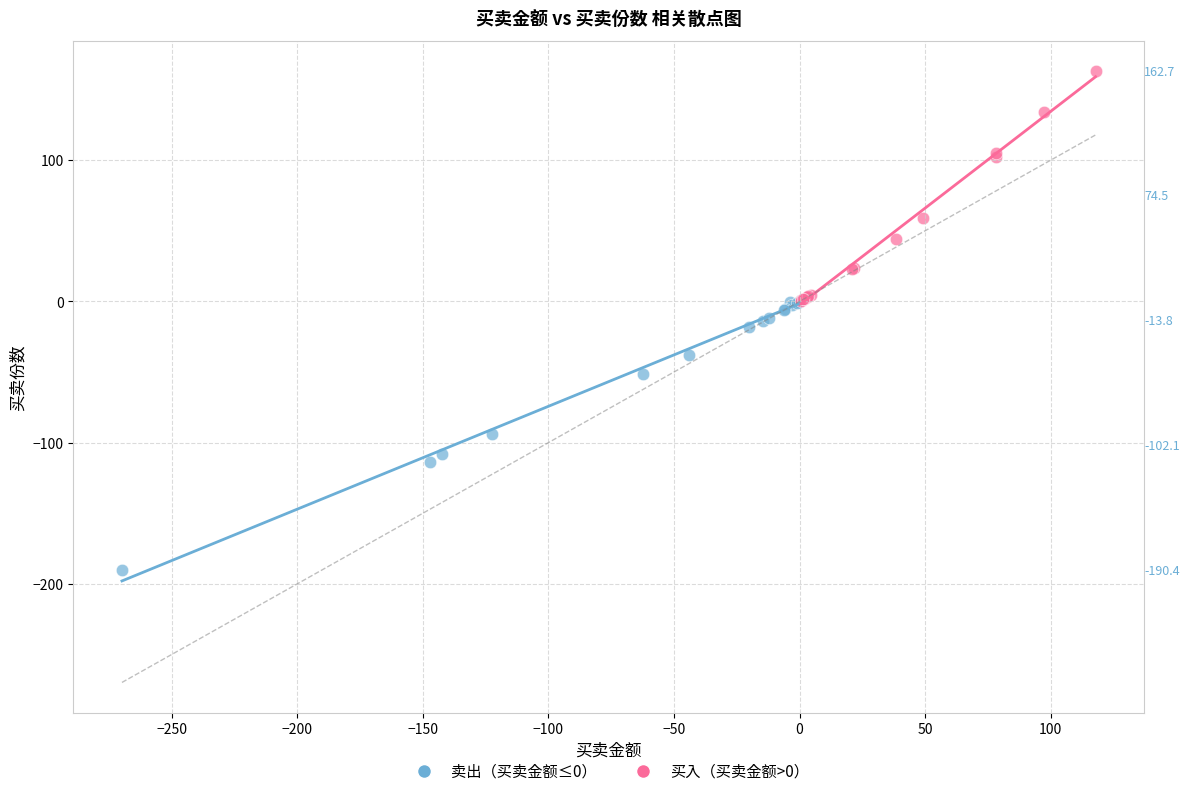

Which series has the largest Y range (max minus min)?

卖出（买卖金额≤0）